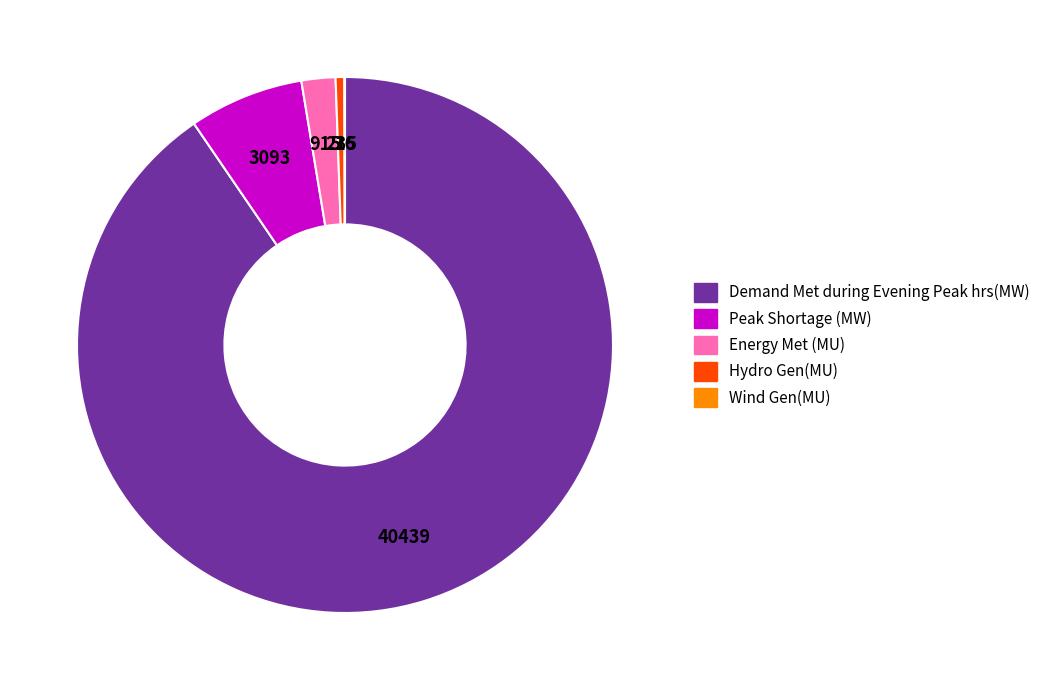

Approximately how many times larger is the value at Demand Met during Evening Peak hrs(MW) compared to Hydro Gen(MU)?

172.1